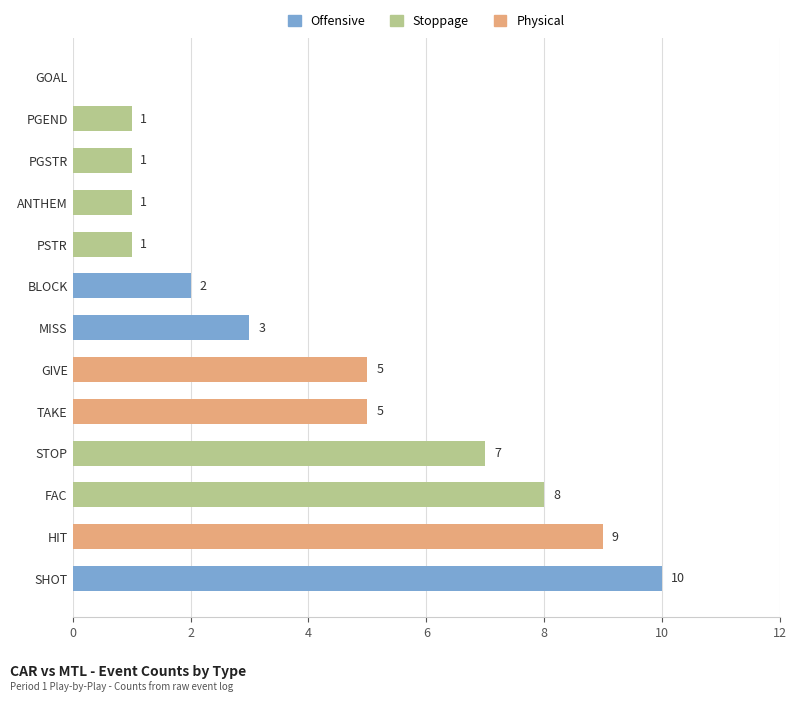

Which has a higher value, MISS or ANTHEM?

MISS